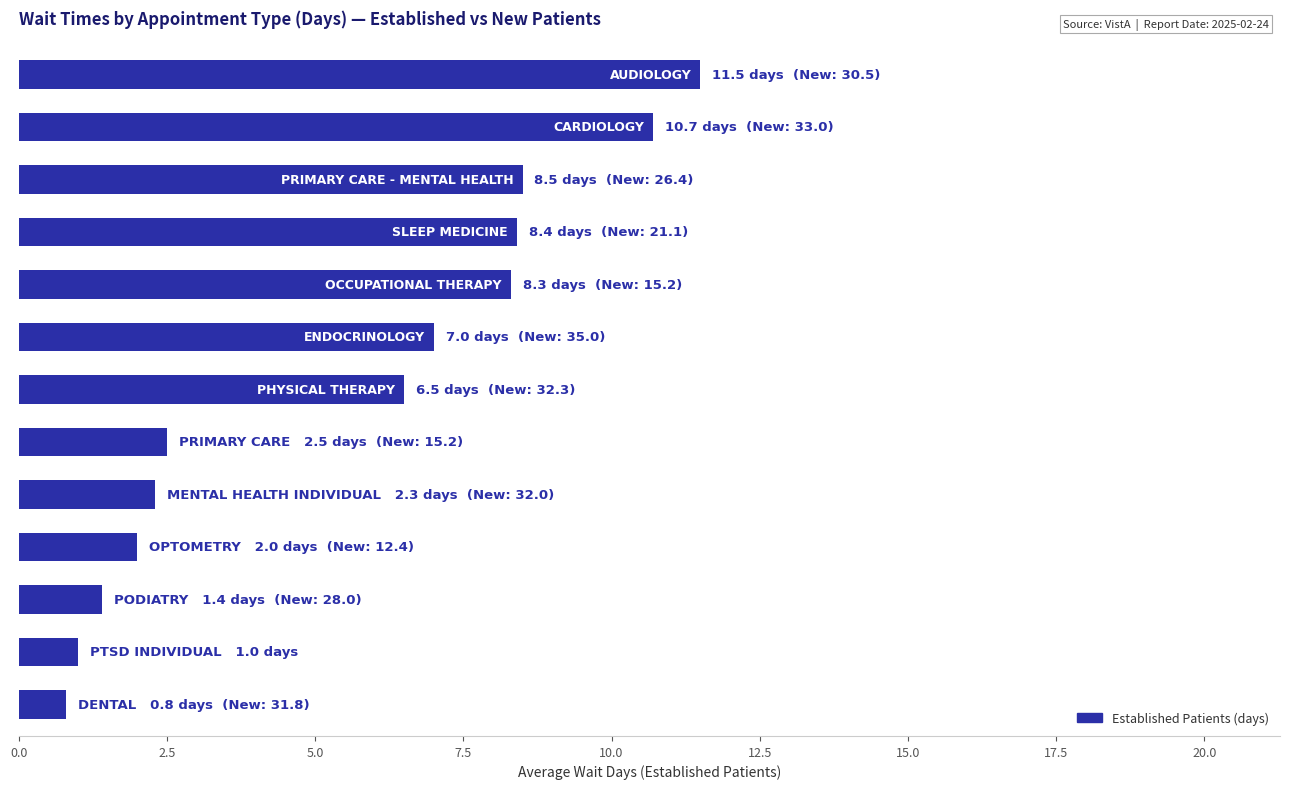

What is the maximum value shown in the chart?

11.5